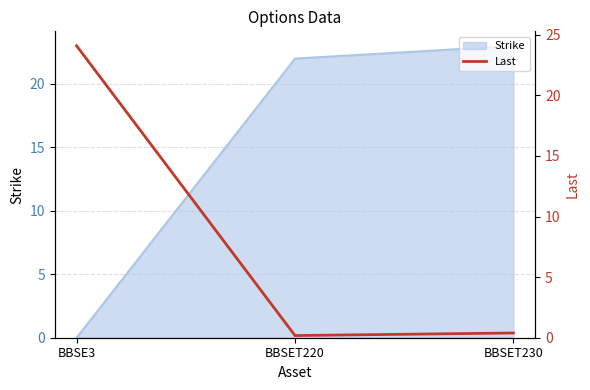

What is the average value?

8.2